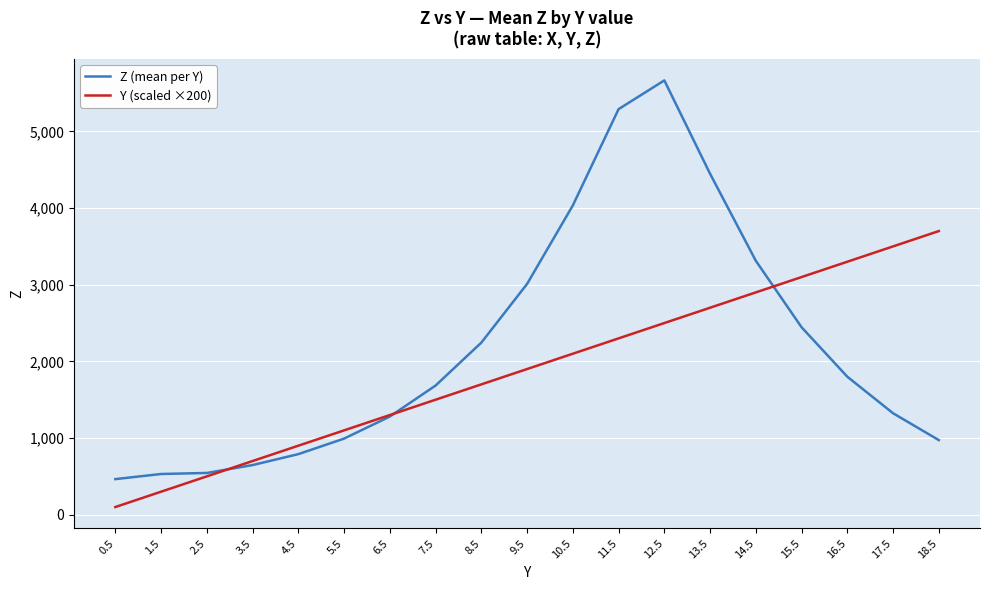

Which series has the largest total across all categories?

Z (mean per Y)